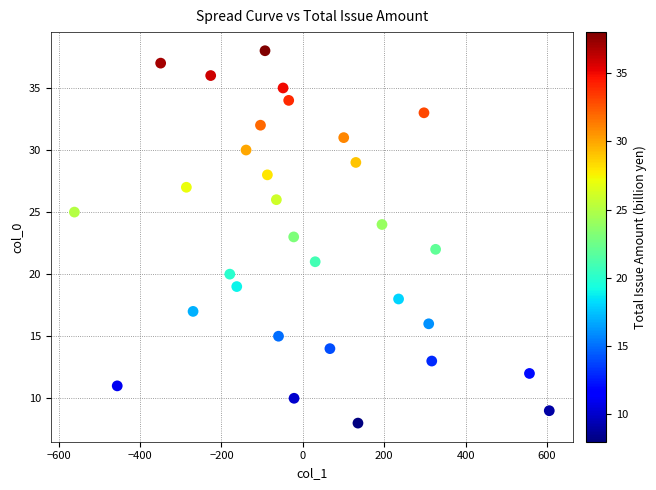

What is the range of Y values (max minus min)?

30